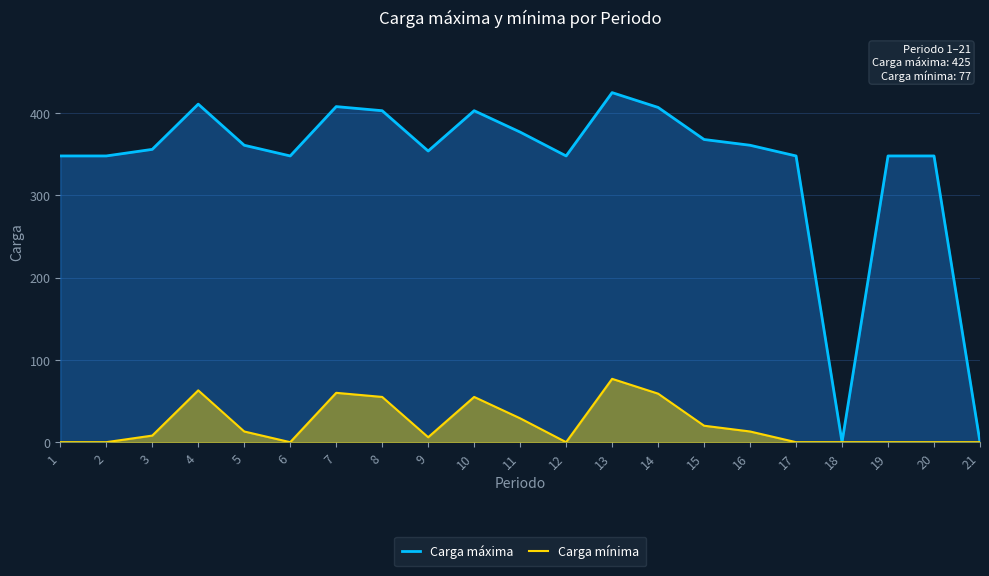

How many interior local valleys does the Carga mínima series have?

3